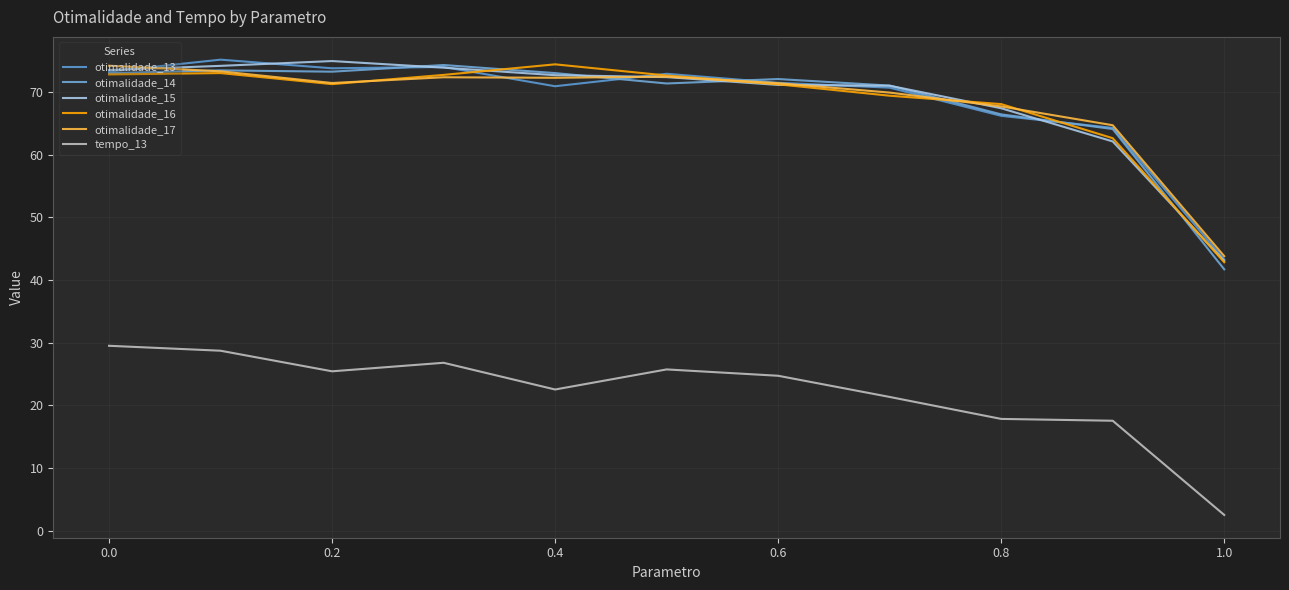

True or false: otimalidade_14 and otimalidade_16 intersect in this chart.

True